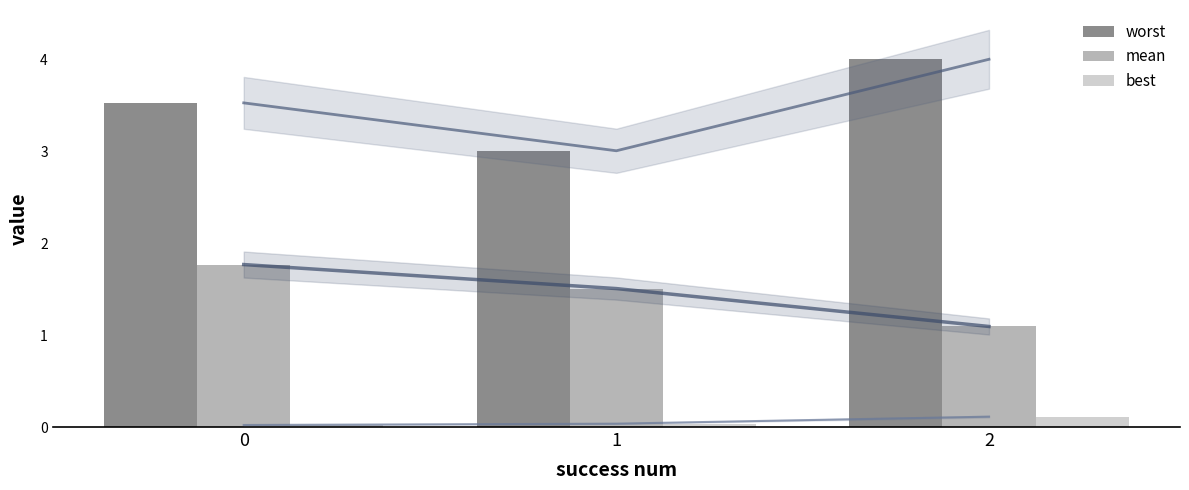

At how many categories does at least one series exceed 0?

3